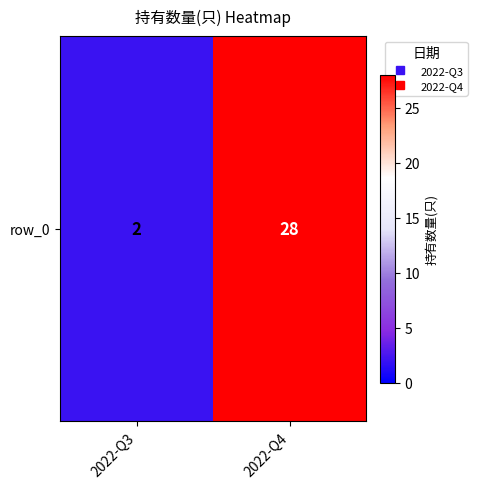

Reading right to left, extract all data points from this chart.

28	2